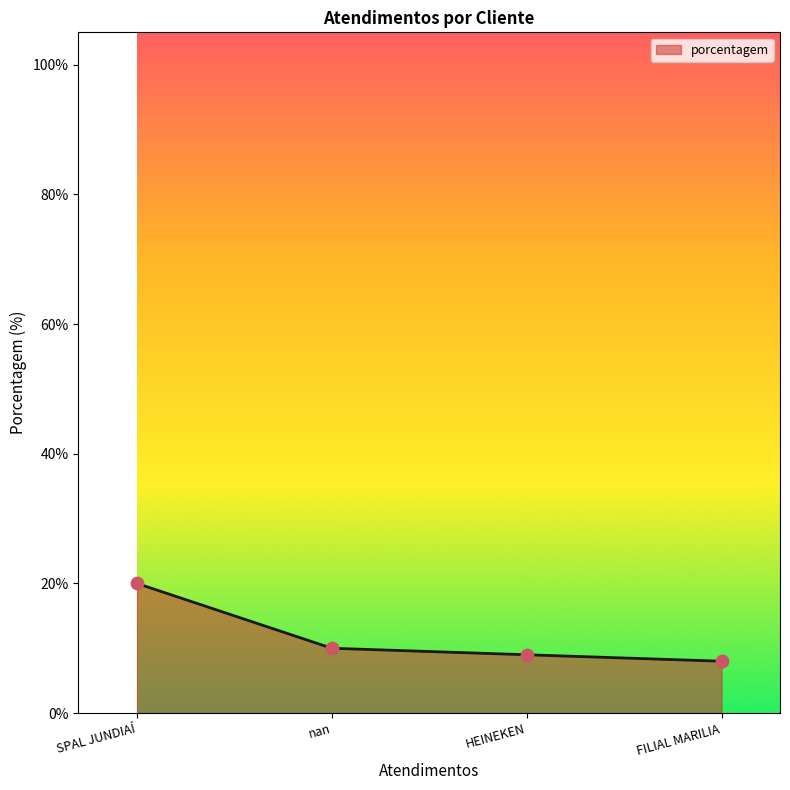

What is the change in value from SPAL JUNDIAÍ to HEINEKEN?

-11